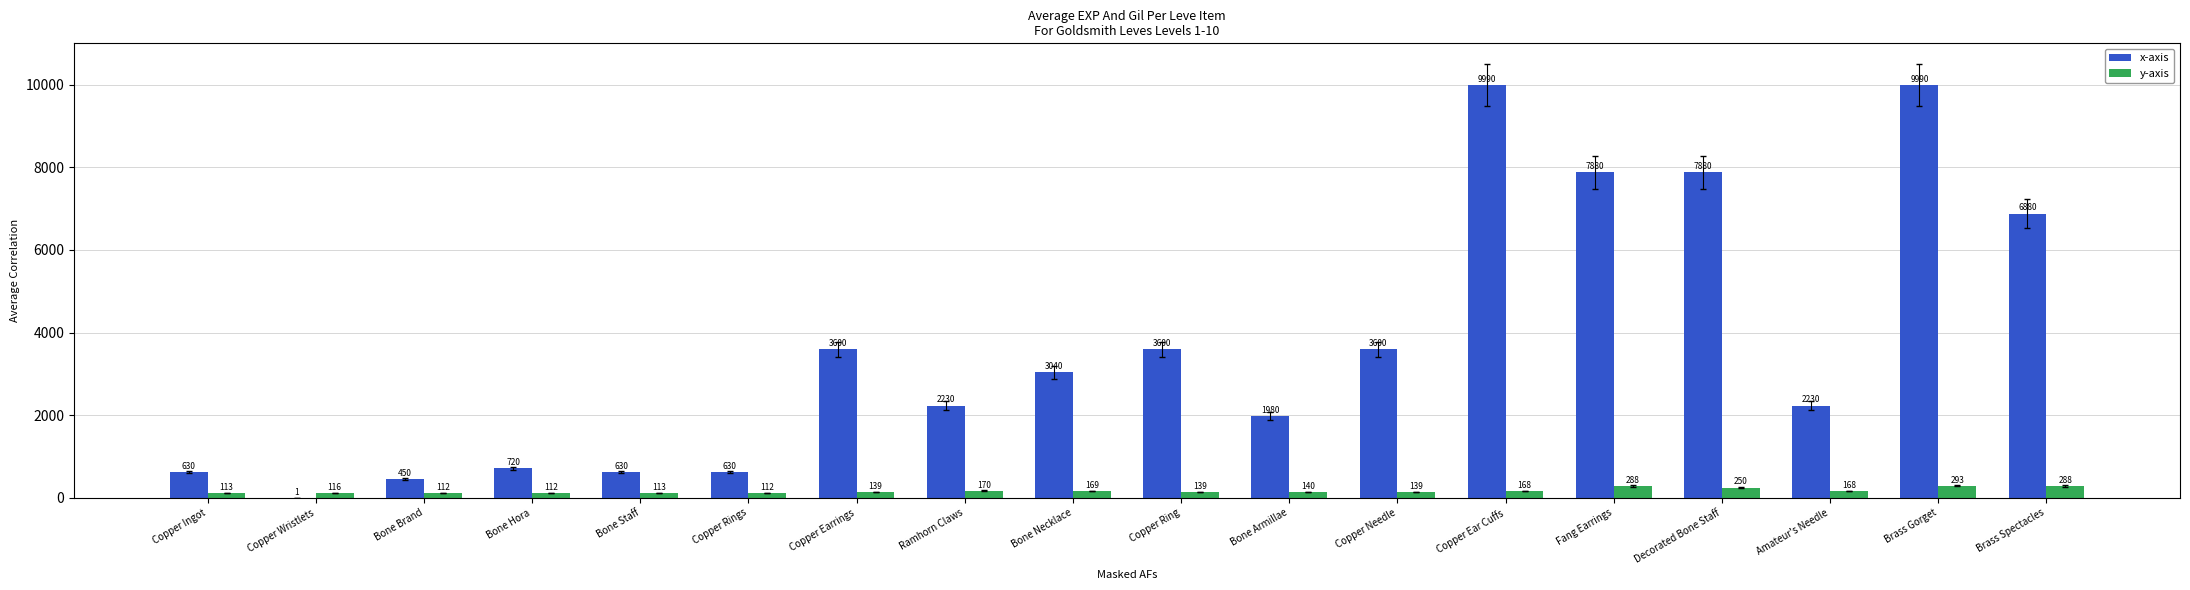

How many groups of bars are there?

18